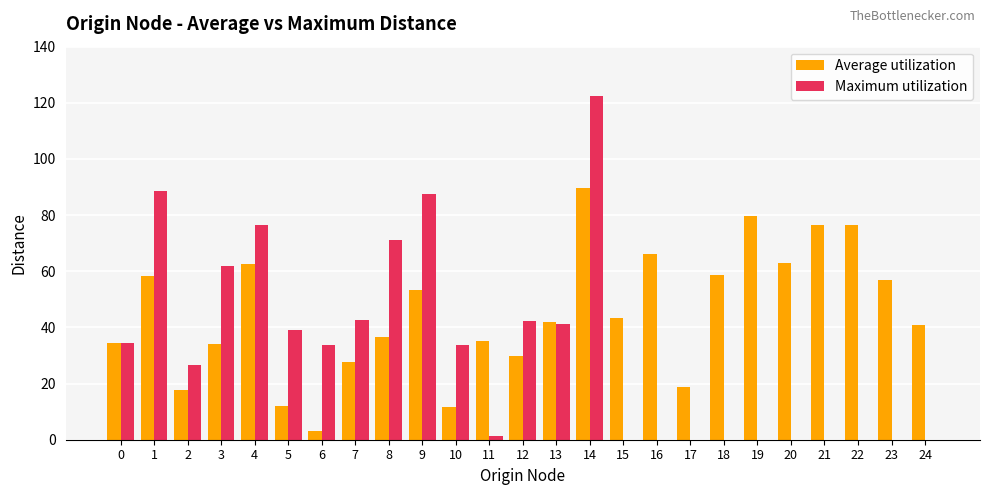

Are the bars grouped side by side (vs. stacked)?

Yes